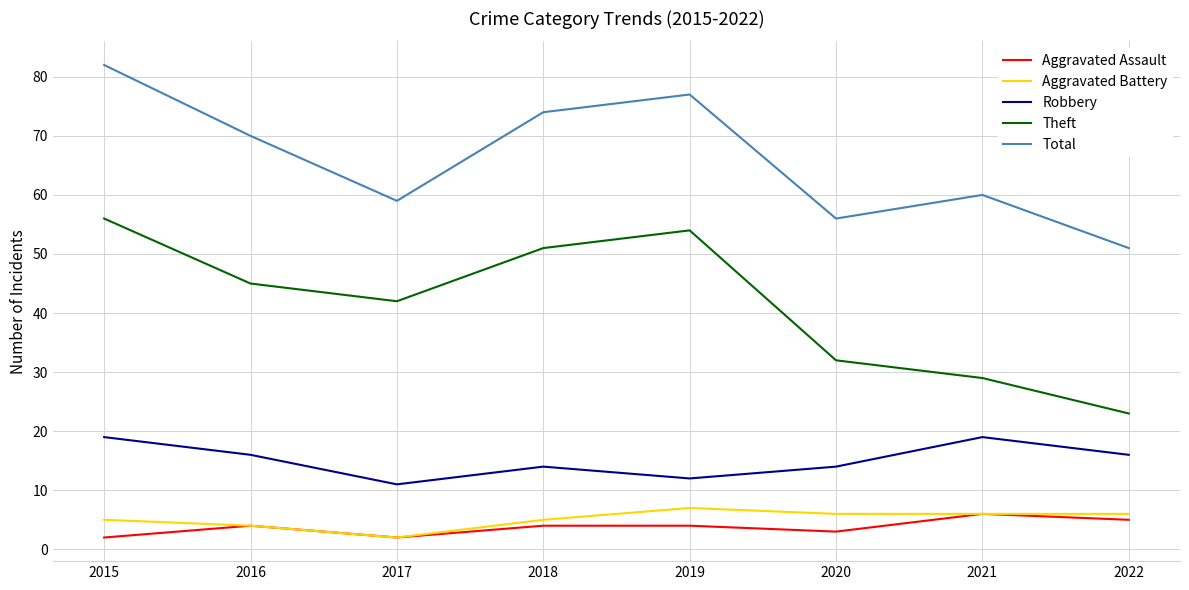

How many interior local peaks does the Robbery series have?

2